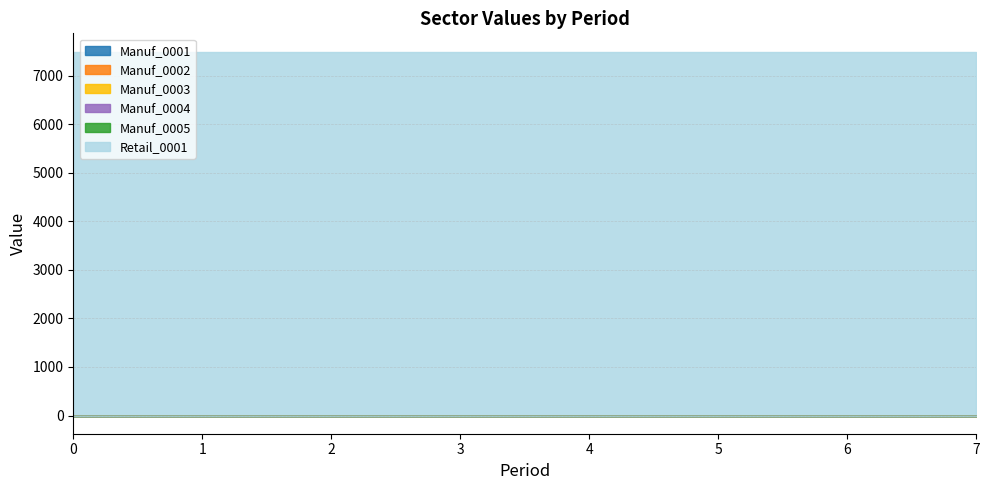

Which series has the widest spread of values?

Manuf_0001